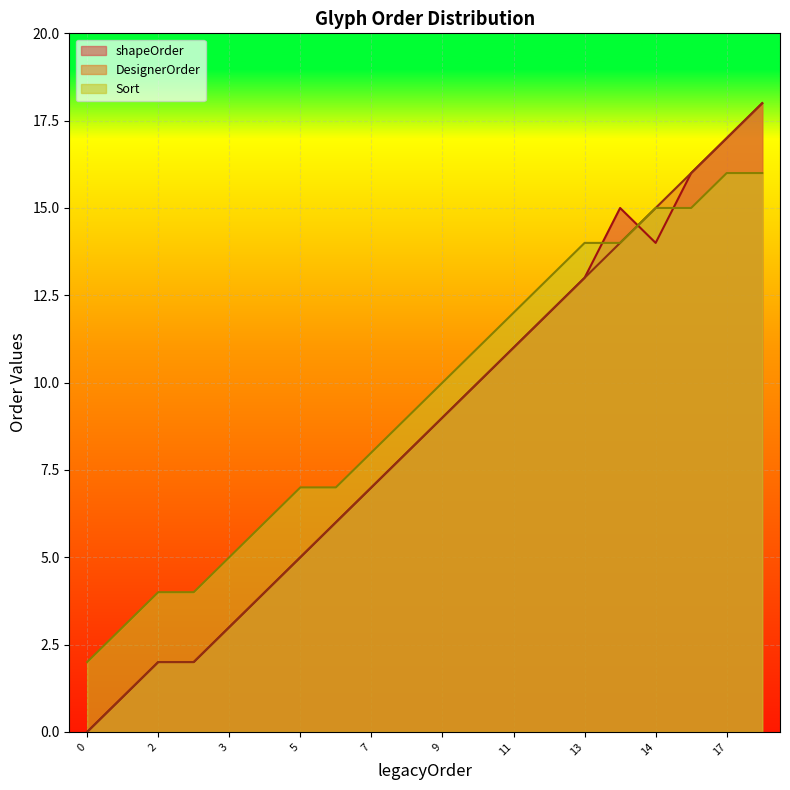

List the series in order of their peak value, lowest first.

Sort, shapeOrder, DesignerOrder